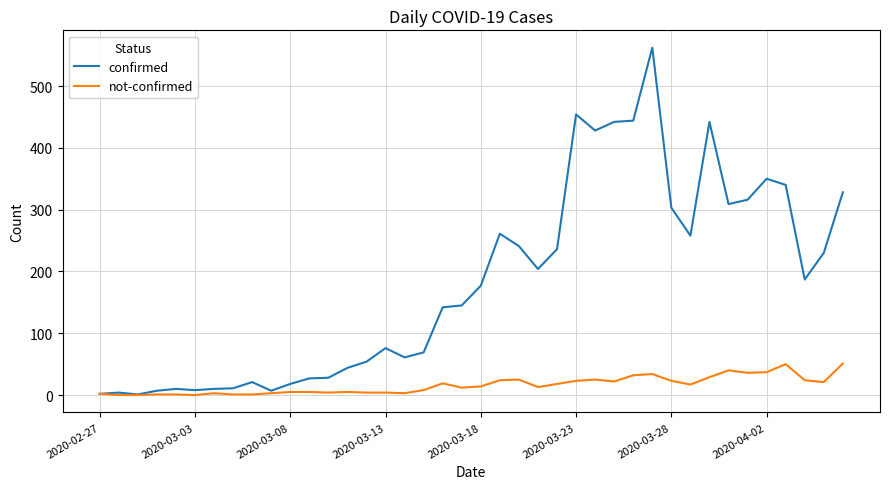

Which series has the largest range (max minus min)?

confirmed